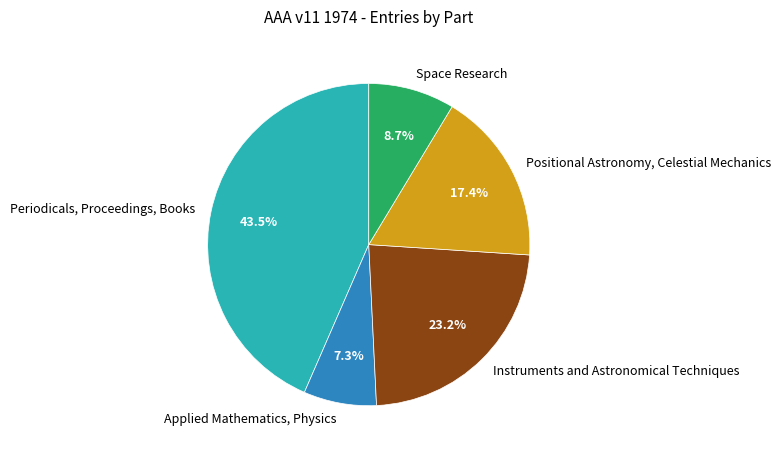

How many slices are in this pie chart?

5